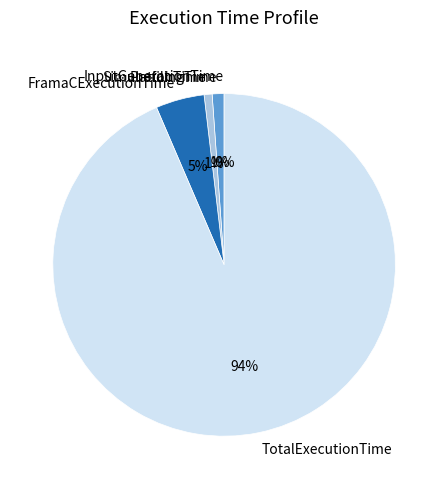

Which slice is the largest?

TotalExecutionTime